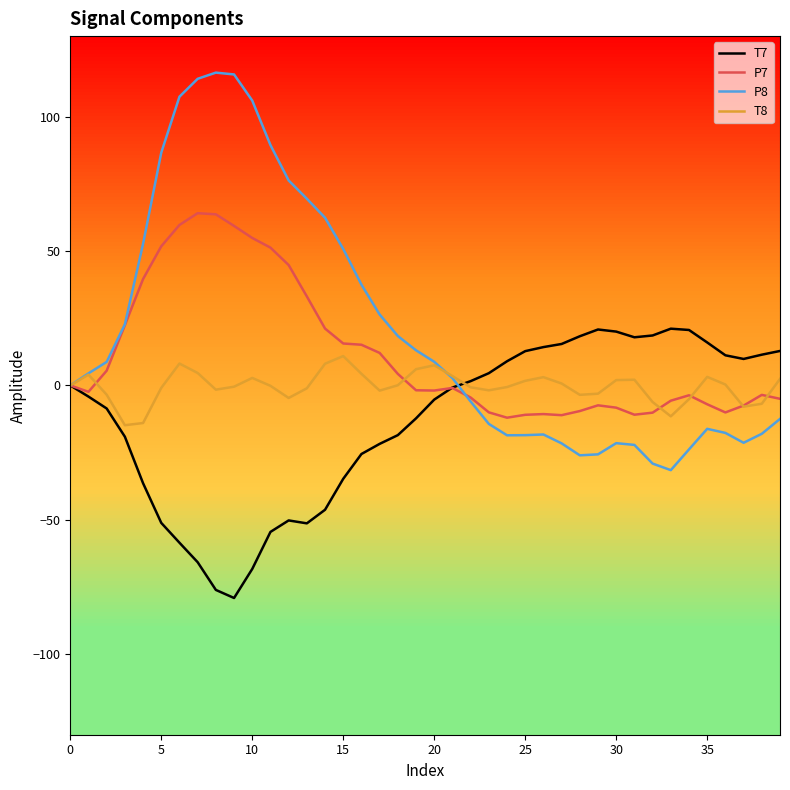

Rank the series by their average value, from highest to lowest.

P8, P7, T8, T7